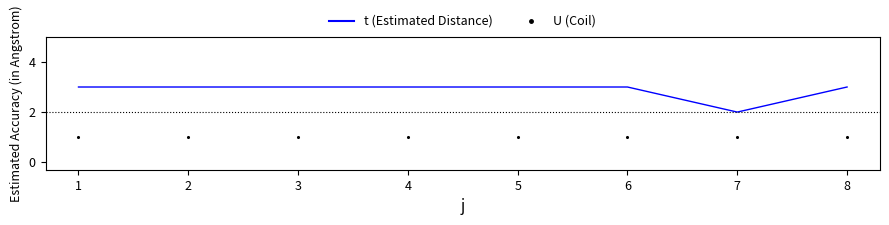

Which series reaches the maximum Y coordinate?

t